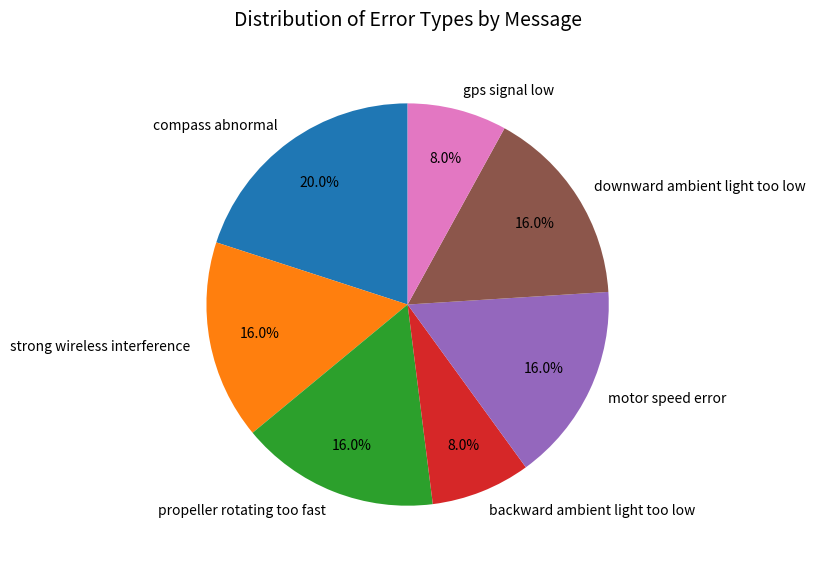

What percentage is NOT represented by compass abnormal?

80.0%